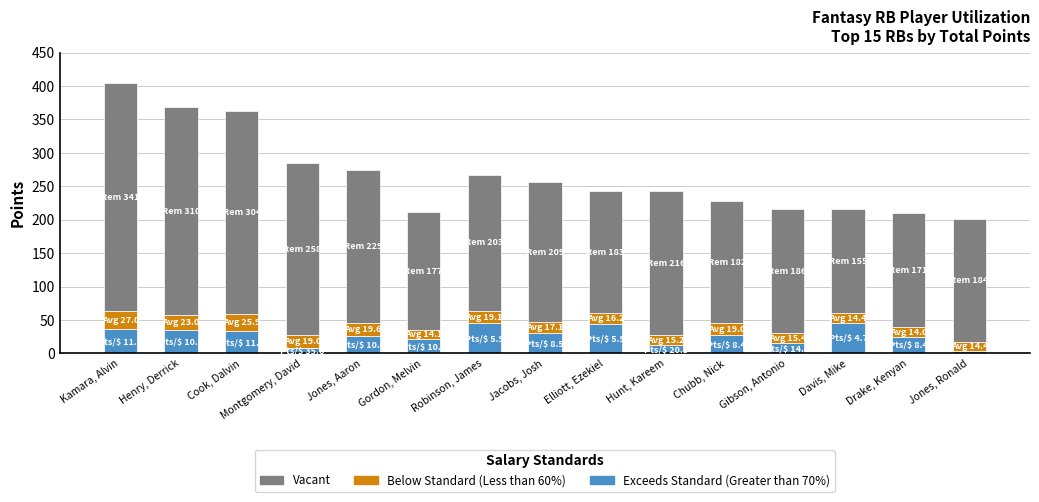

List the labels in order of Exceeds Standard (Greater than 70%) value, largest first.

Davis, Mike, Robinson, James, Elliott, Ezekiel, Kamara, Alvin, Henry, Derrick, Cook, Dalvin, Jacobs, Josh, Chubb, Nick, Jones, Aaron, Drake, Kenyan, Gordon, Melvin, Gibson, Antonio, Hunt, Kareem, Montgomery, David, Jones, Ronald